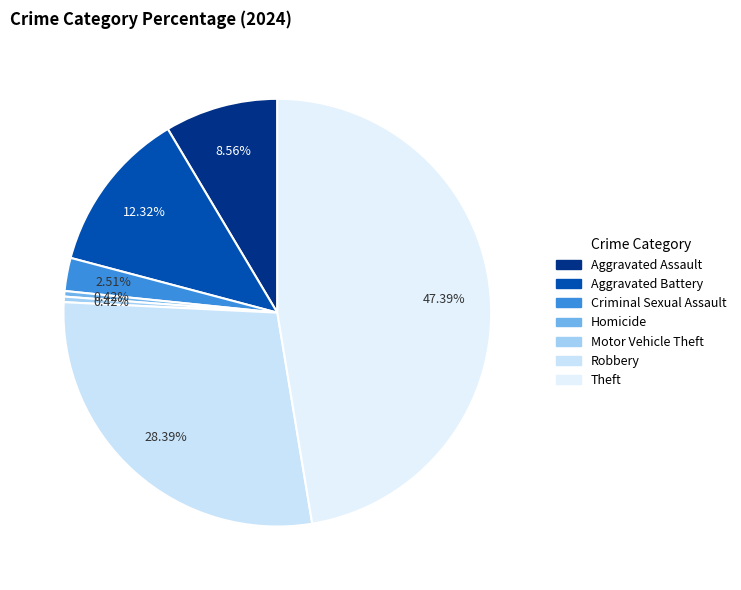

How many segments does this pie chart have?

7